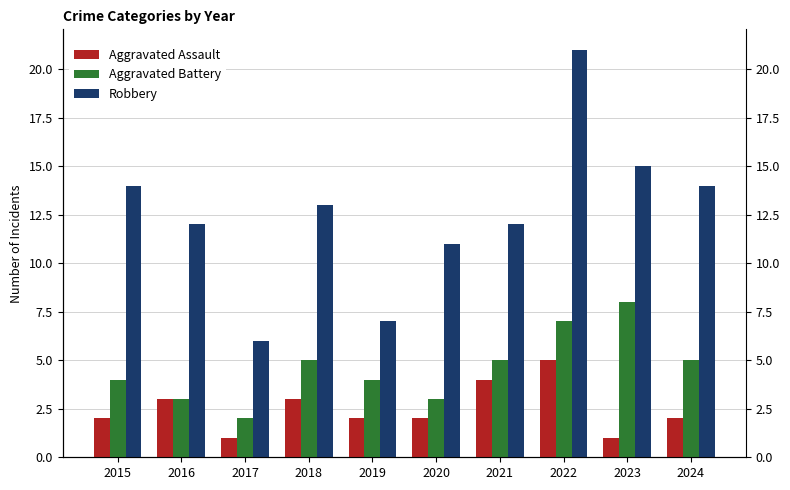

What is the value of the Robbery bar at the 1st from the left?

14